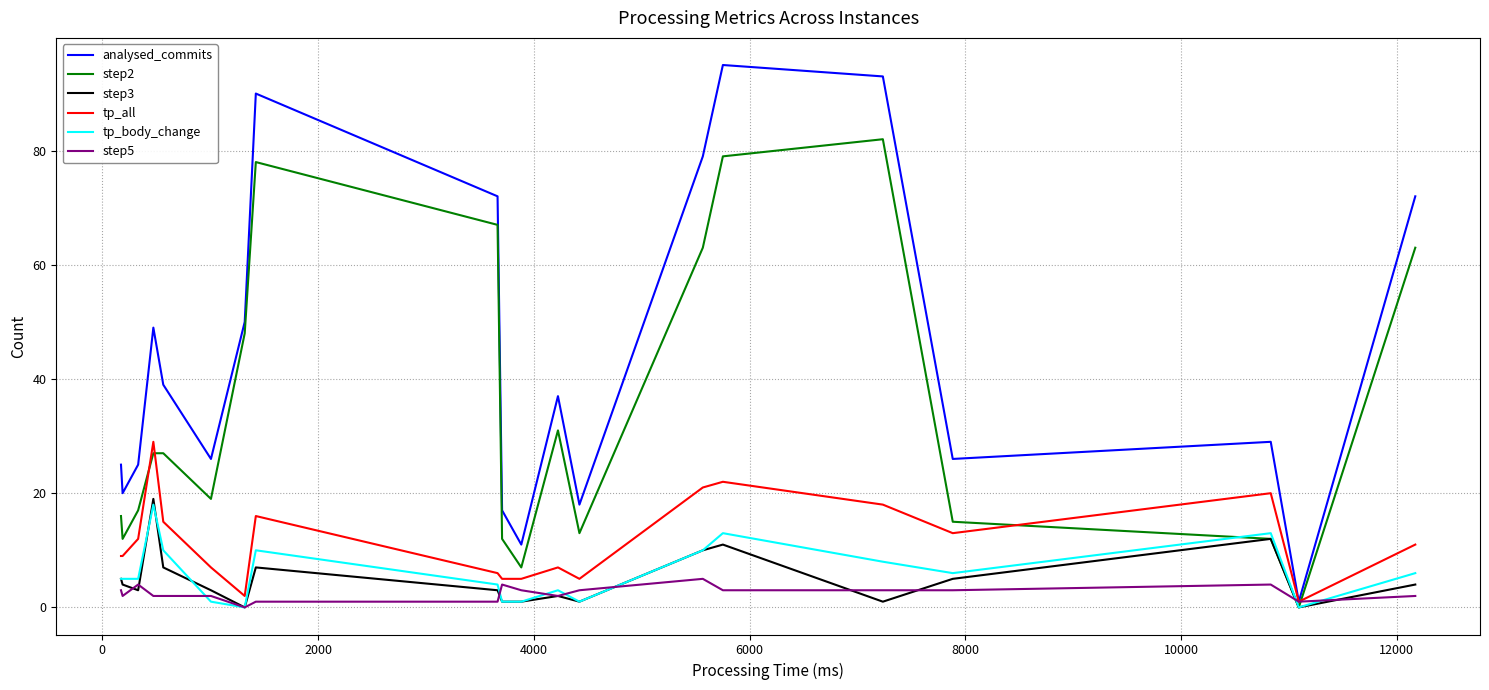

List the series in order of their peak value, highest first.

analysed_commits, step2, tp_all, step3, tp_body_change, step5